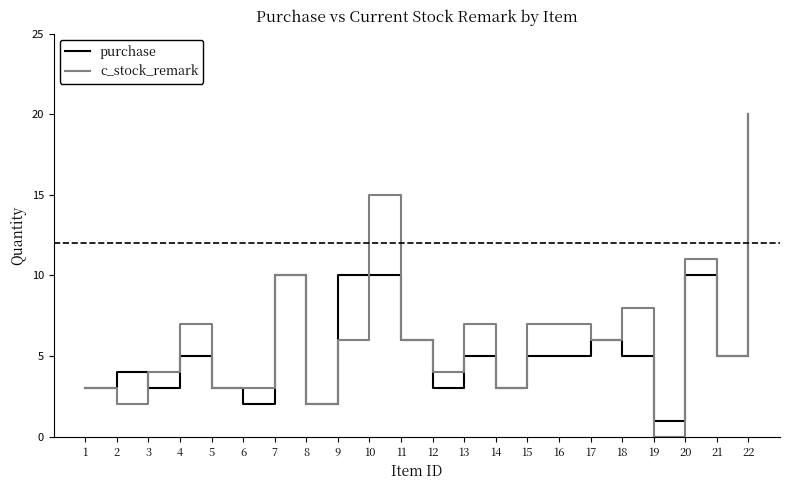

Reading left to right, transcribe all the data shown in this chart.

purchase: 1=3	2=4	3=3	4=5	5=3	6=2	7=10	8=2	9=10	10=10	11=6	12=3	13=5	14=3	15=5	16=5	17=6	18=5	19=1	20=10	21=5	22=20
c_stock_remark: 1=3	2=2	3=4	4=7	5=3	6=3	7=10	8=2	9=6	10=15	11=6	12=4	13=7	14=3	15=7	16=7	17=6	18=8	19=0	20=11	21=5	22=20